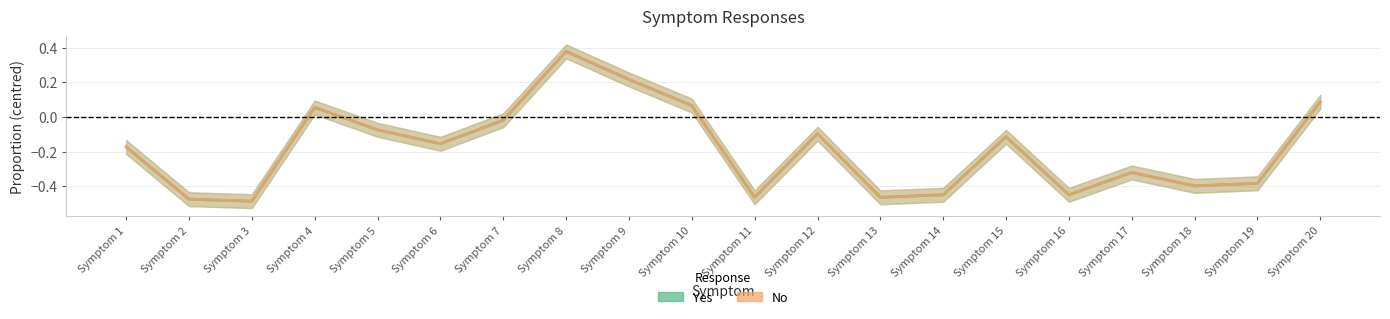

At which category is the sum across all series the highest?

Symptom 8